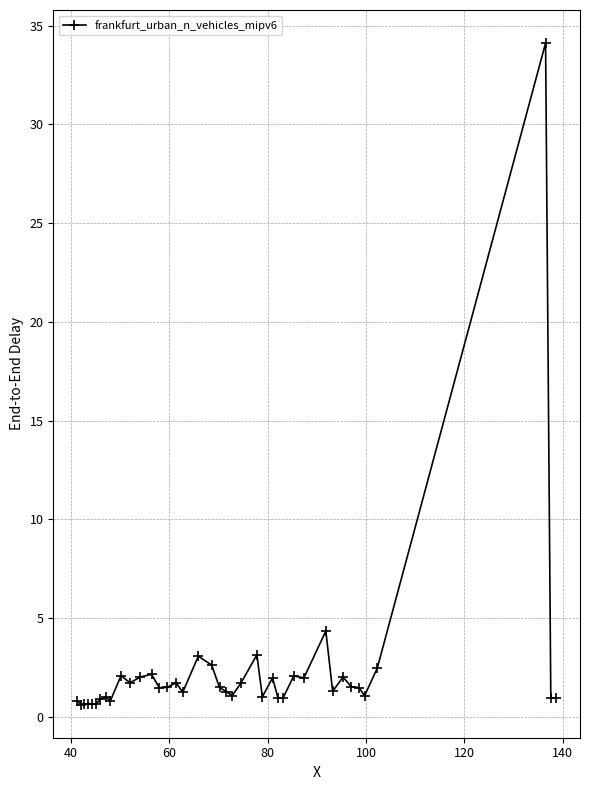

True or false: the data has more than 1 interior local peaks.

True